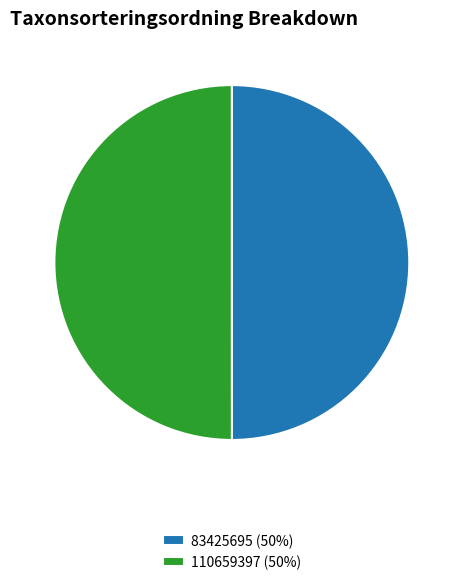

Combined, do 83425695 (50%) and 110659397 (50%) account for over 50%?

Yes